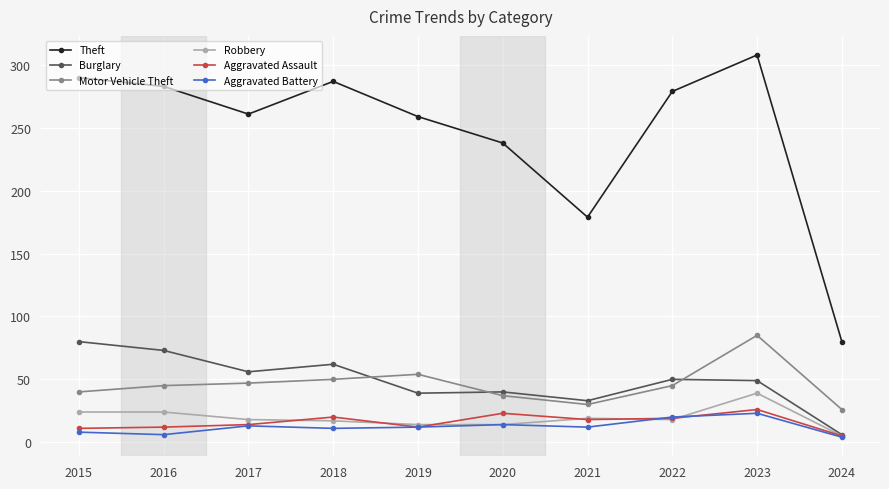

Does the chart display data point markers on the line(s)?

Yes